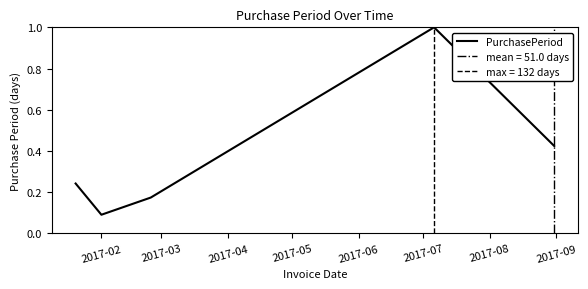

What is the difference between the second highest and second lowest values?

0.2